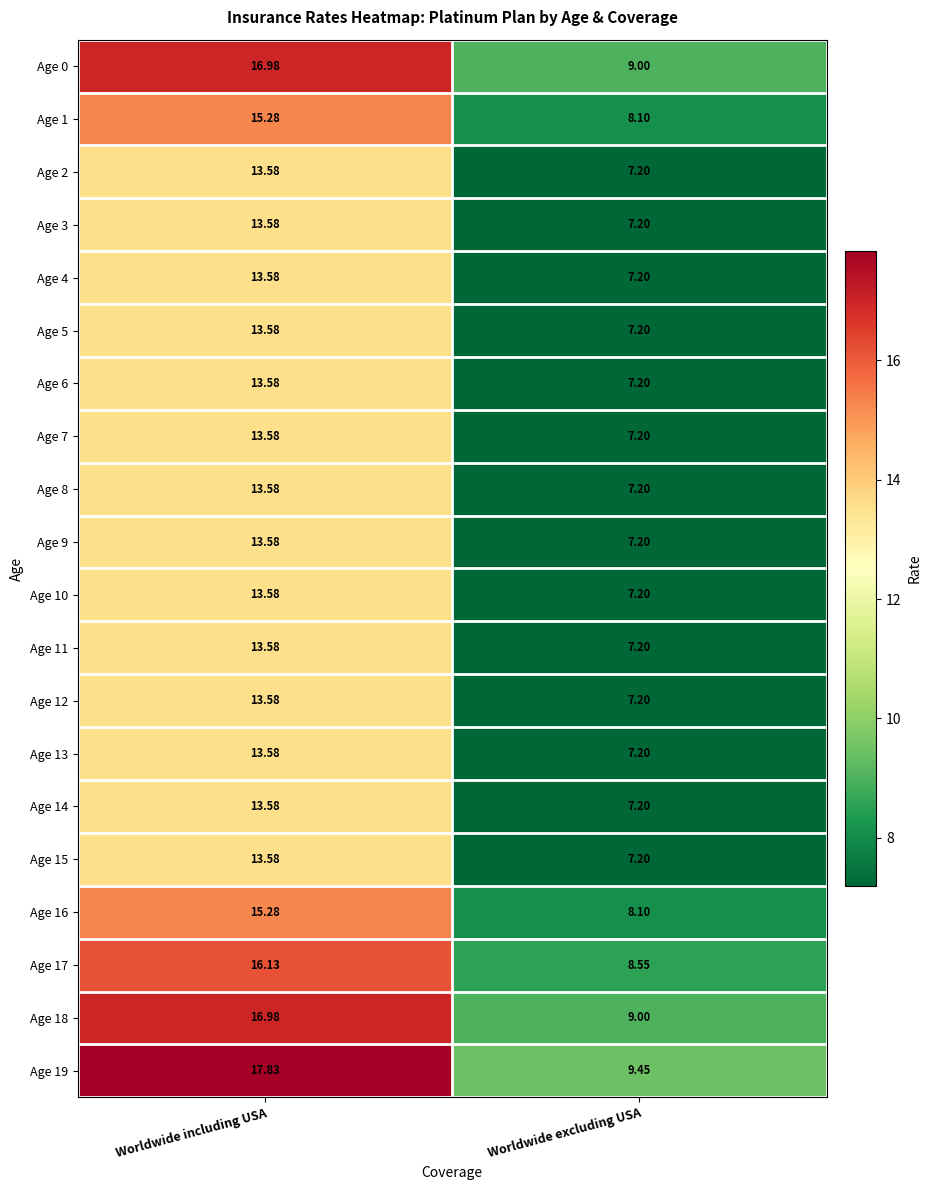

At how many categories does at least one series exceed 15?

1